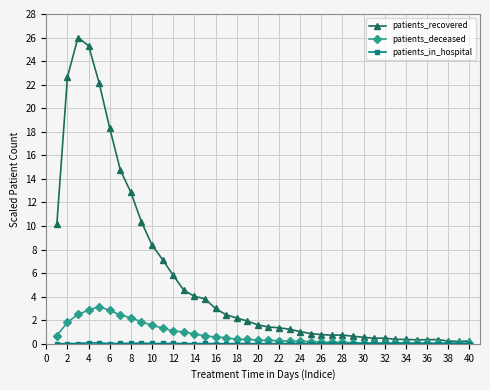

Which series has the widest spread of values?

patients_recovered